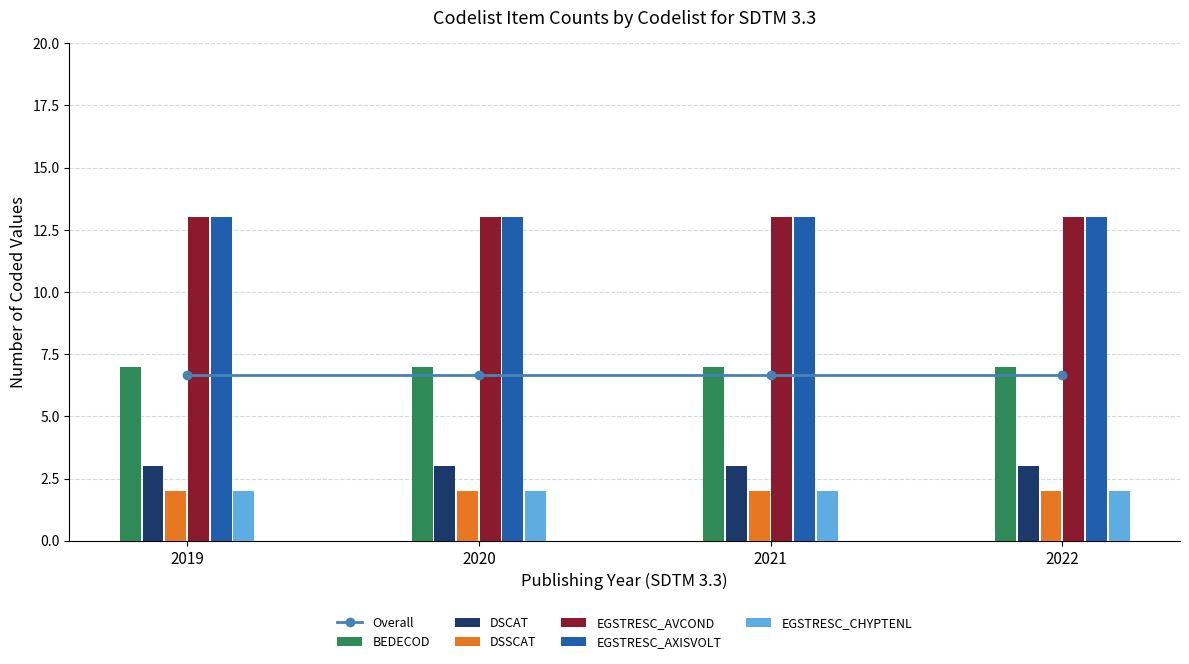

Is the value of EGSTRESC_CHYPTENL at 2022 greater than the value of DSCAT at 2021?

No